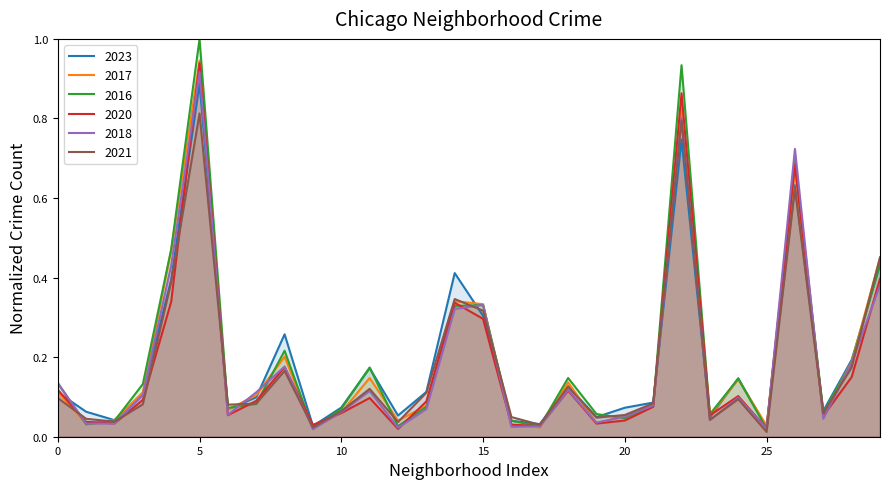

At which category does the chart reach its peak across all series?

5